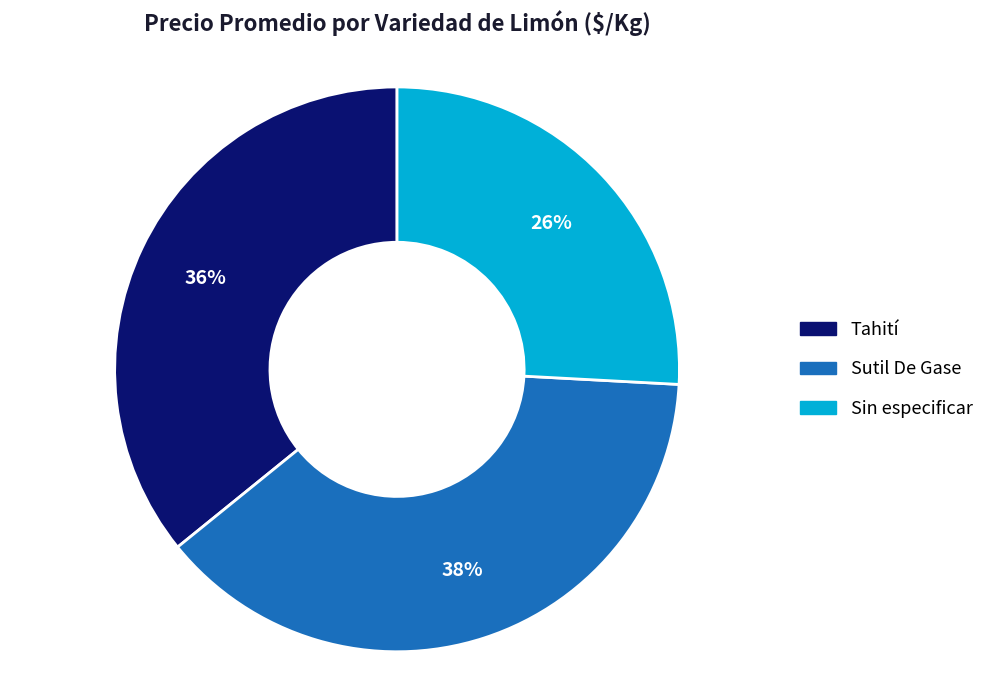

Which category has the biggest portion of the pie?

Sutil De Gase